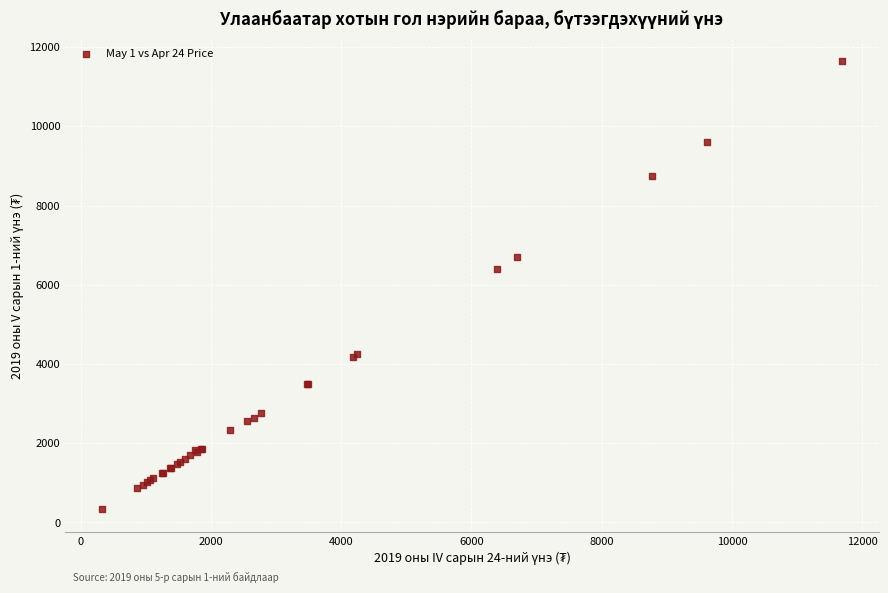

What Y value in the scatter plot is closest to 5985?

6399.2